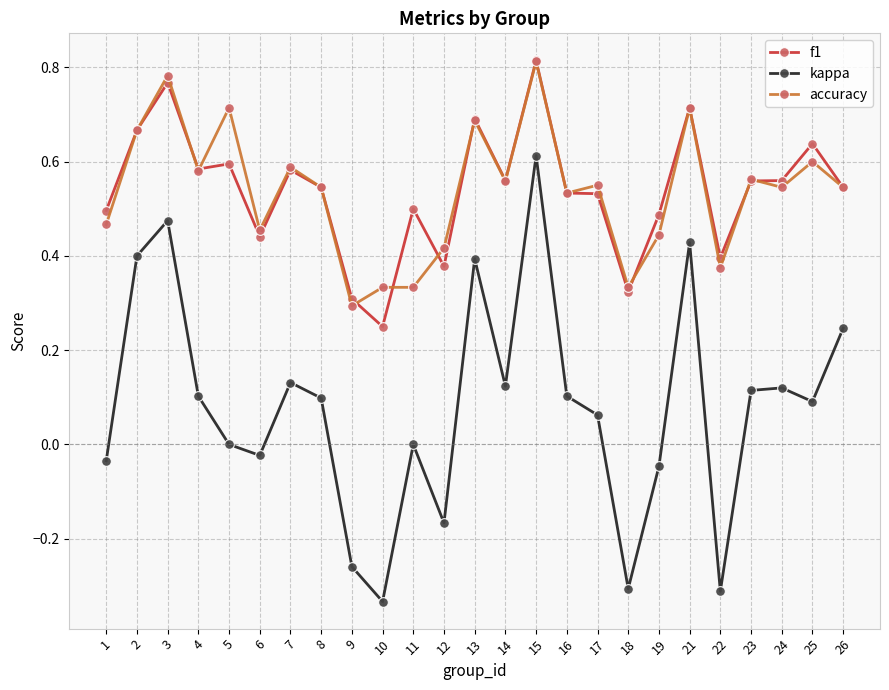

Is it true that accuracy equals 0.2 at 16?

False